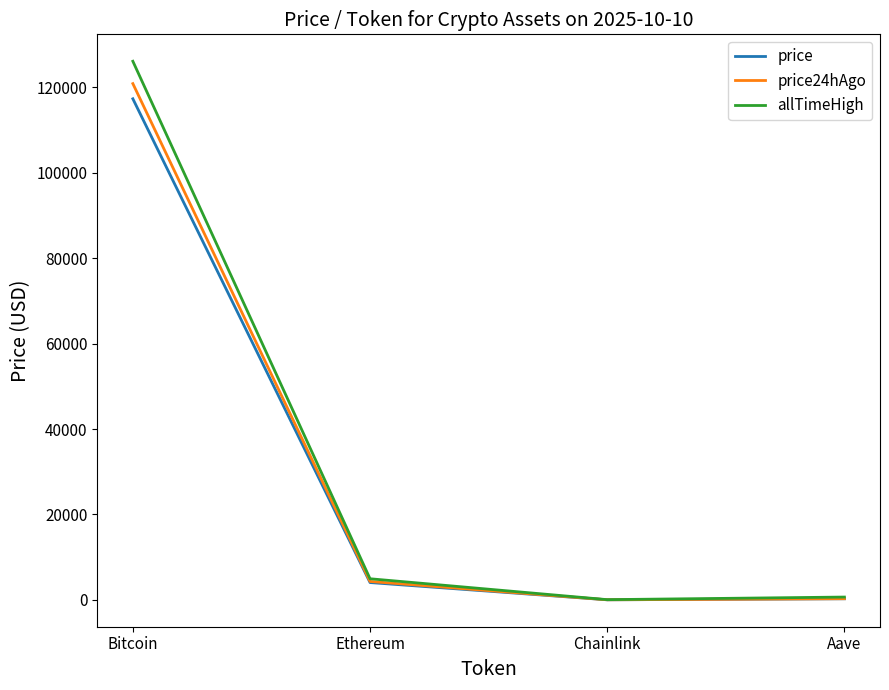

Rank the series by their average value, from highest to lowest.

allTimeHigh, price24hAgo, price